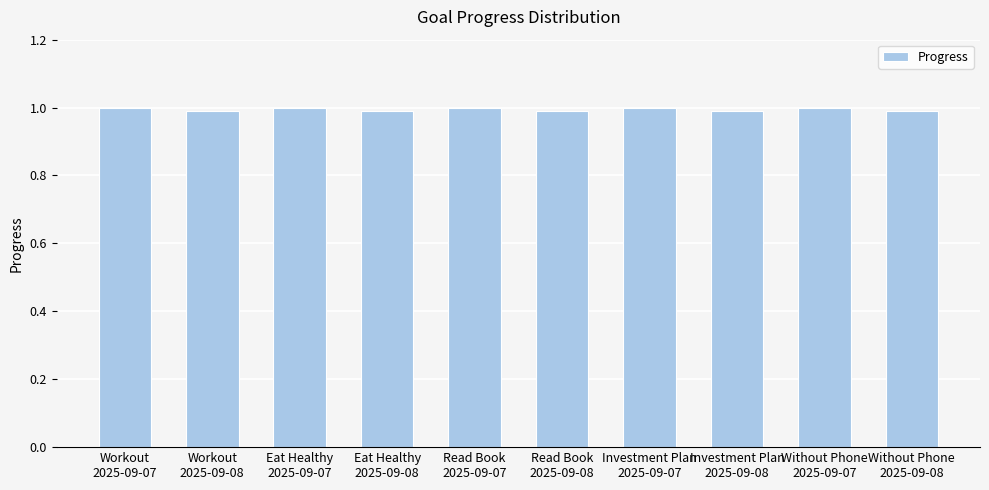

What is the average value?

1.0